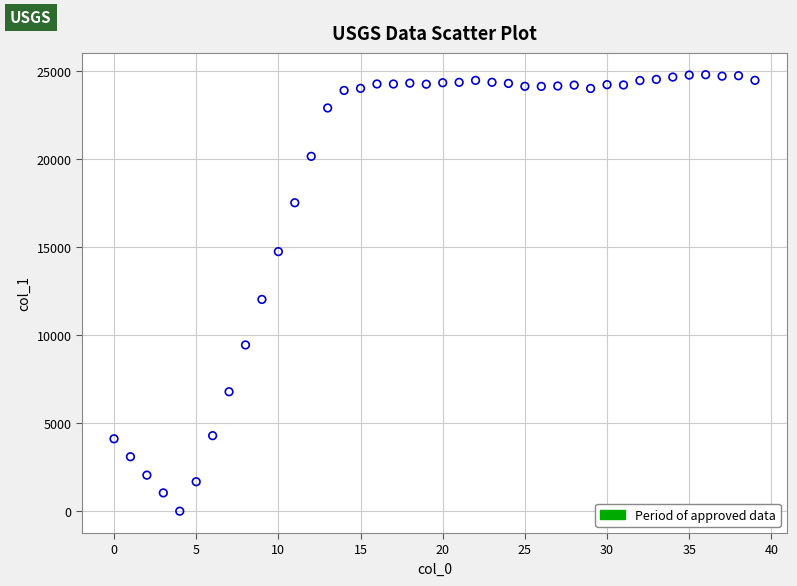

What is the range of Y values (max minus min)?

24760.7